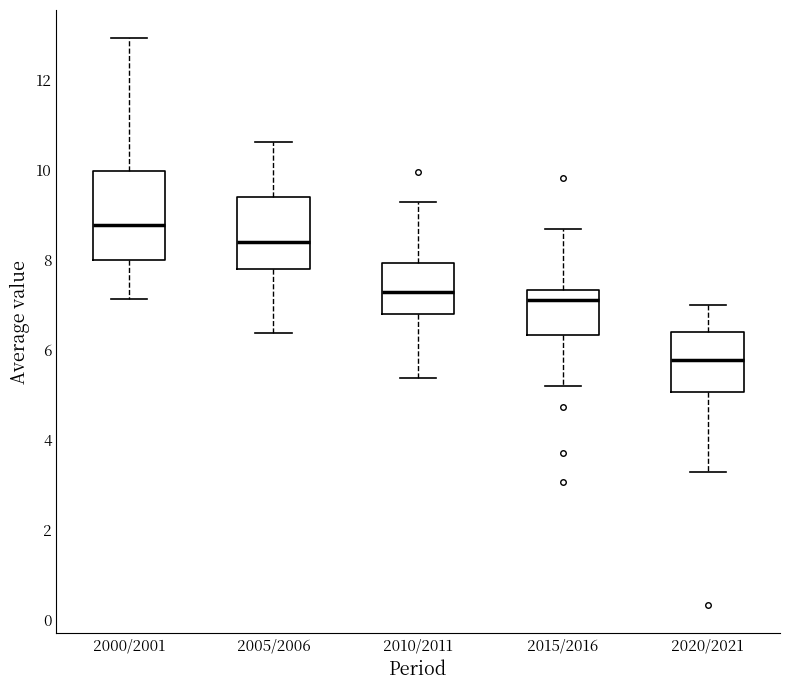

Comparing the boxes themselves (not the whiskers), which one is the tallest?

2000/2001